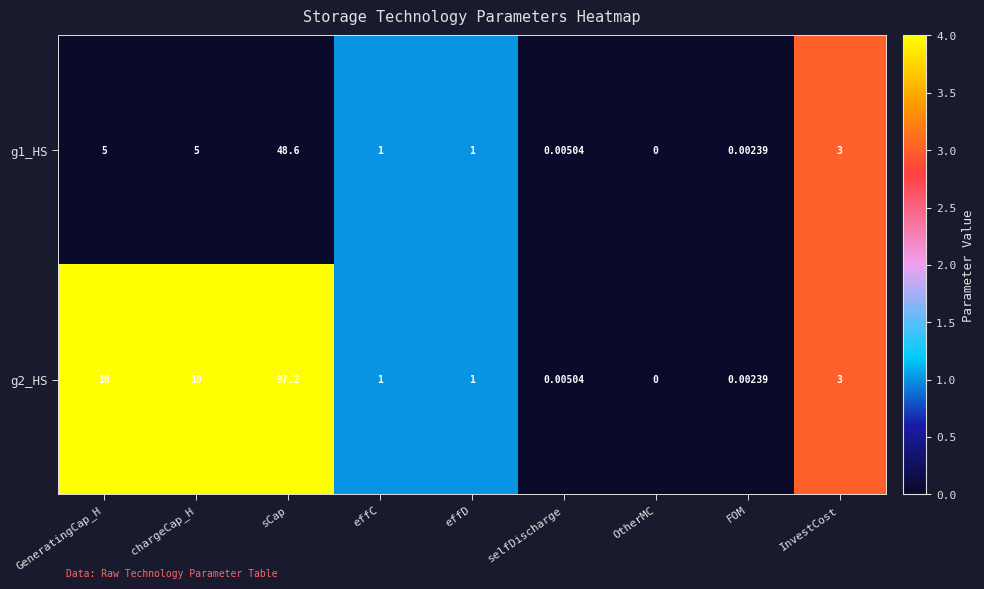

Is the value of g2_HS at chargeCap_H greater than the value of g1_HS at selfDischarge?

Yes